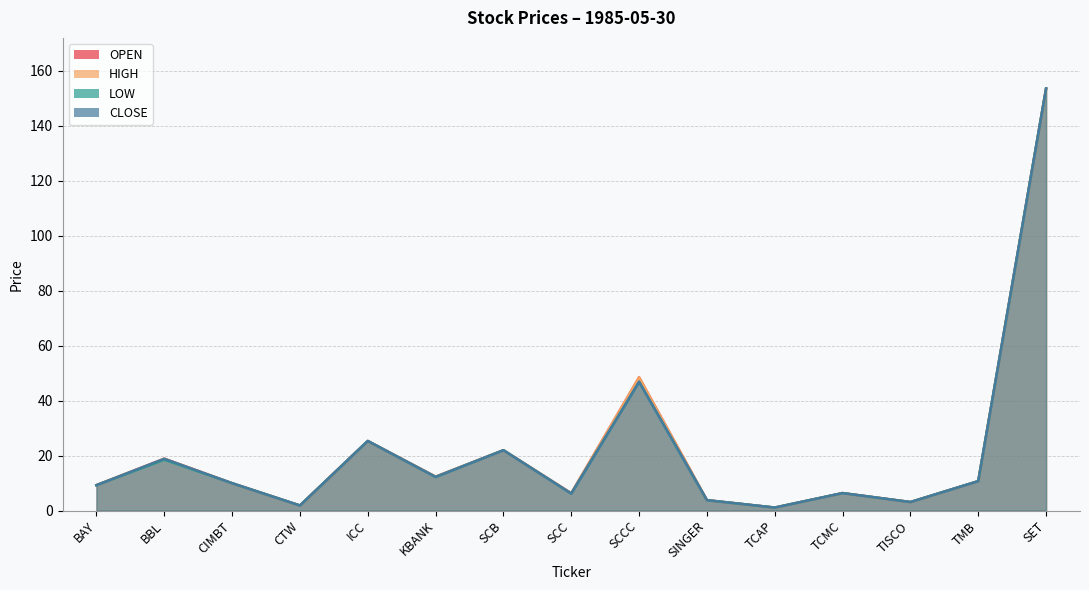

Rank the categories by HIGH value from highest to lowest.

SET, SCCC, ICC, SCB, BBL, KBANK, TMB, CIMBT, BAY, TCMC, SCC, SINGER, TISCO, CTW, TCAP